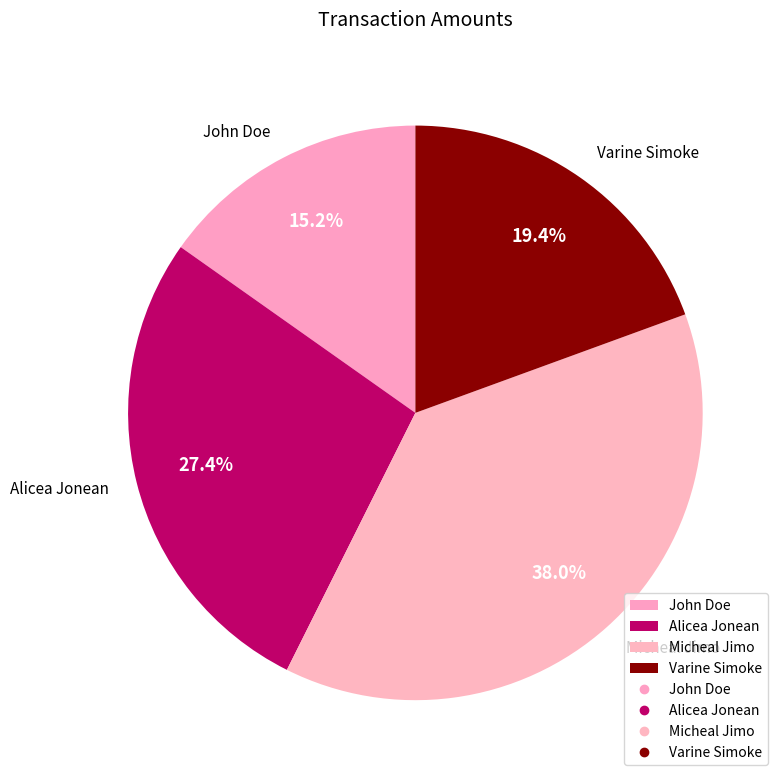

To the nearest percent, what is the difference between the largest and smallest slice percentages?

23%